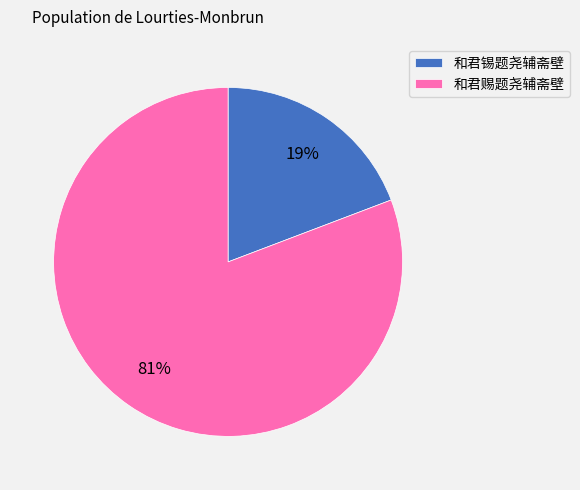

Which category accounts for the majority?

和君赐题尧辅斋壁